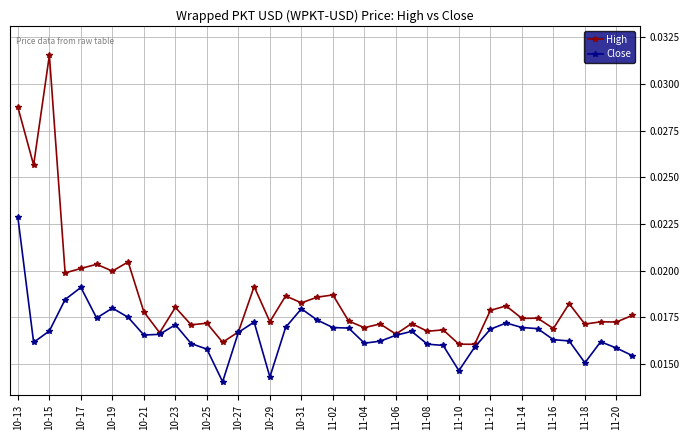

List the series in order of their peak value, lowest first.

Close, High